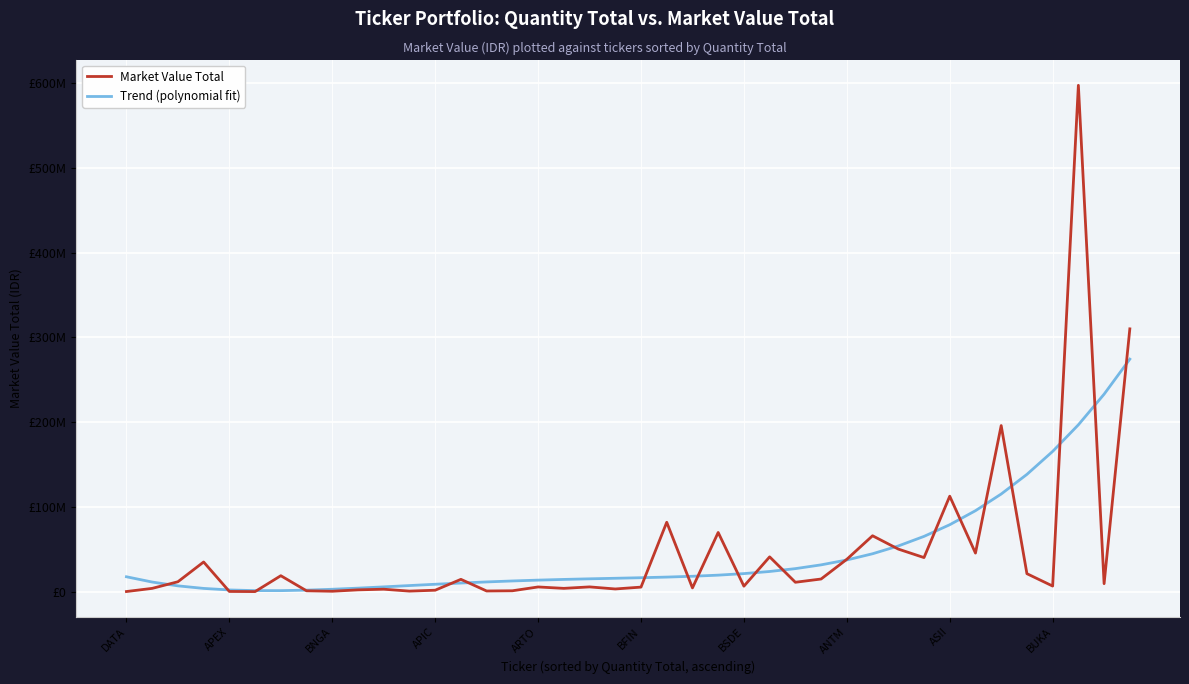

Does the chart have visible grid lines?

Yes